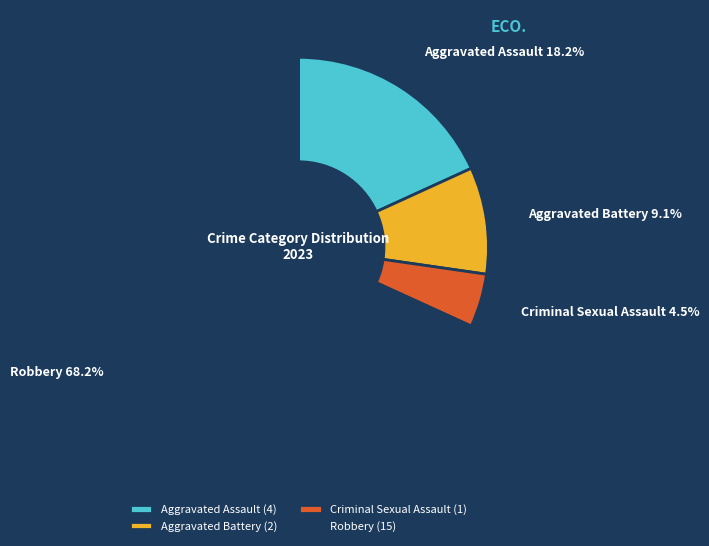

Is there any slice that represents more than half of the pie?

Yes